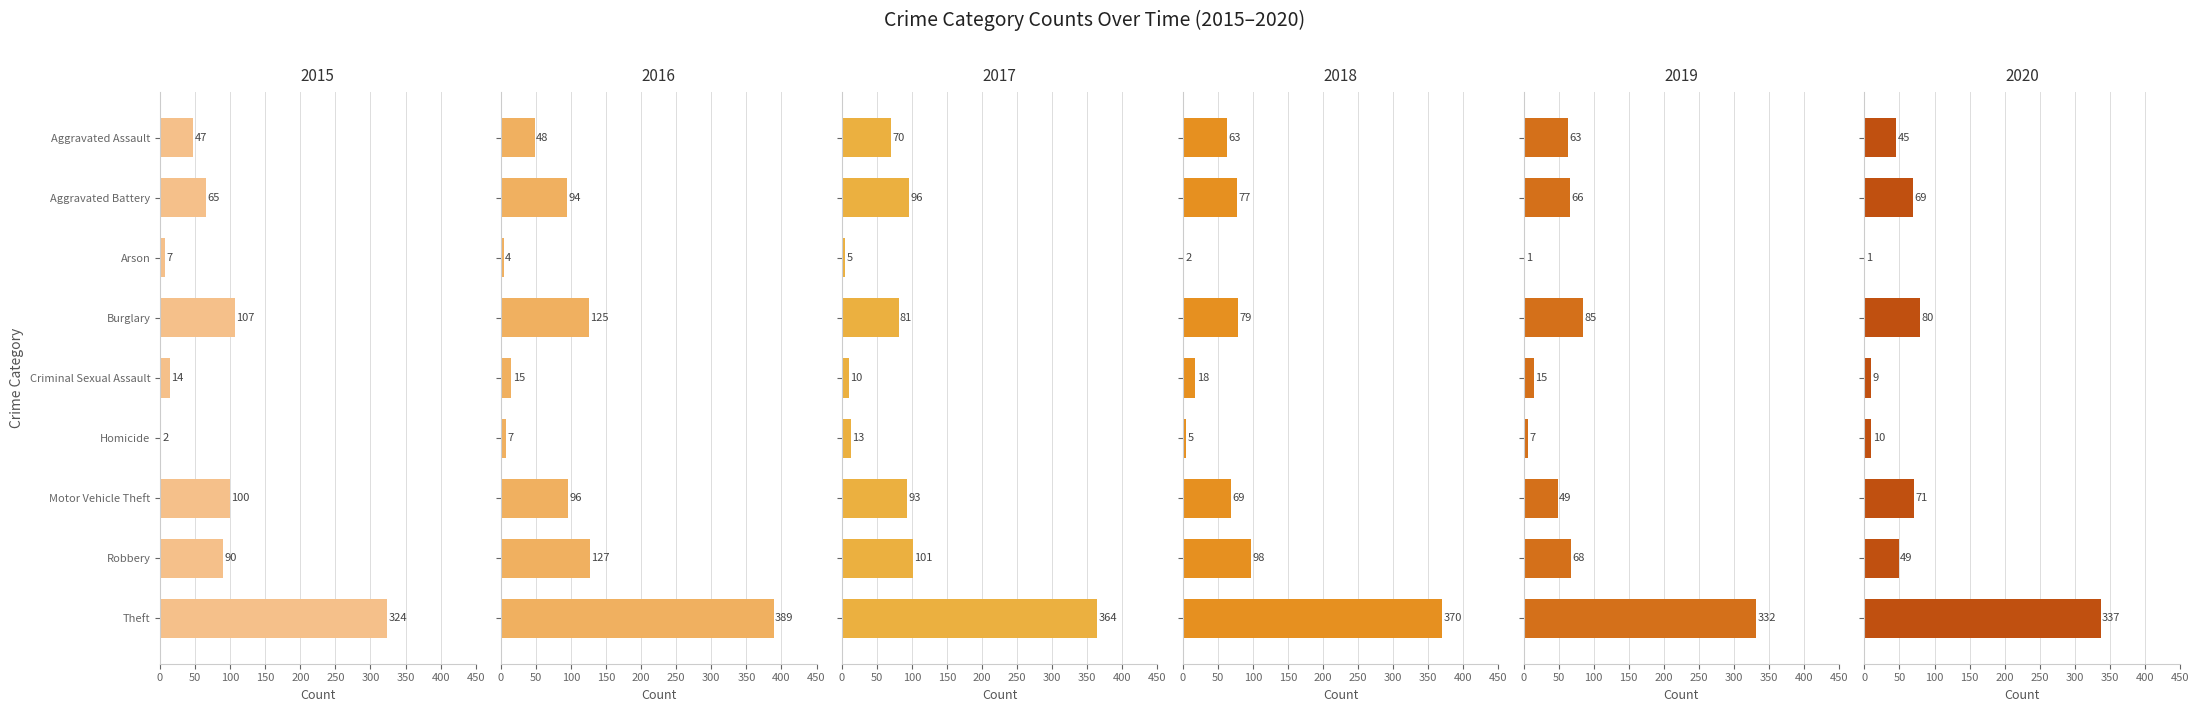

What is the difference between the 2018 values at Arson and Theft?

368